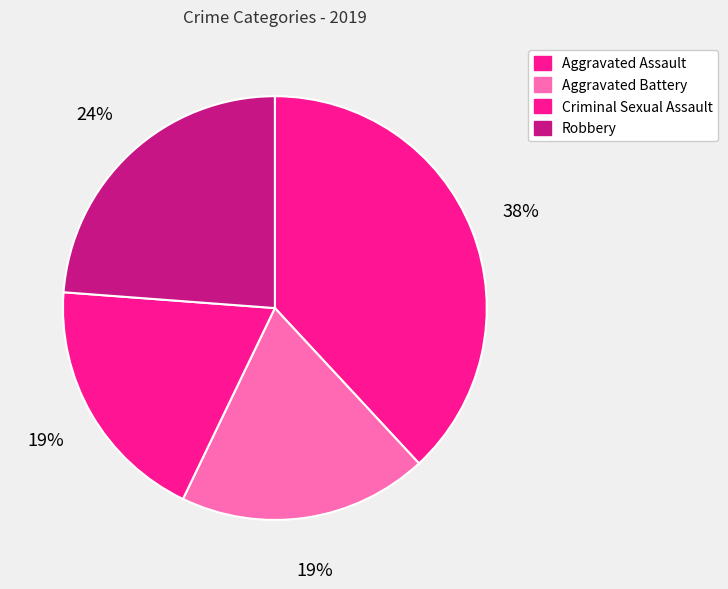

What is the largest slice in the pie chart?

Aggravated Assault